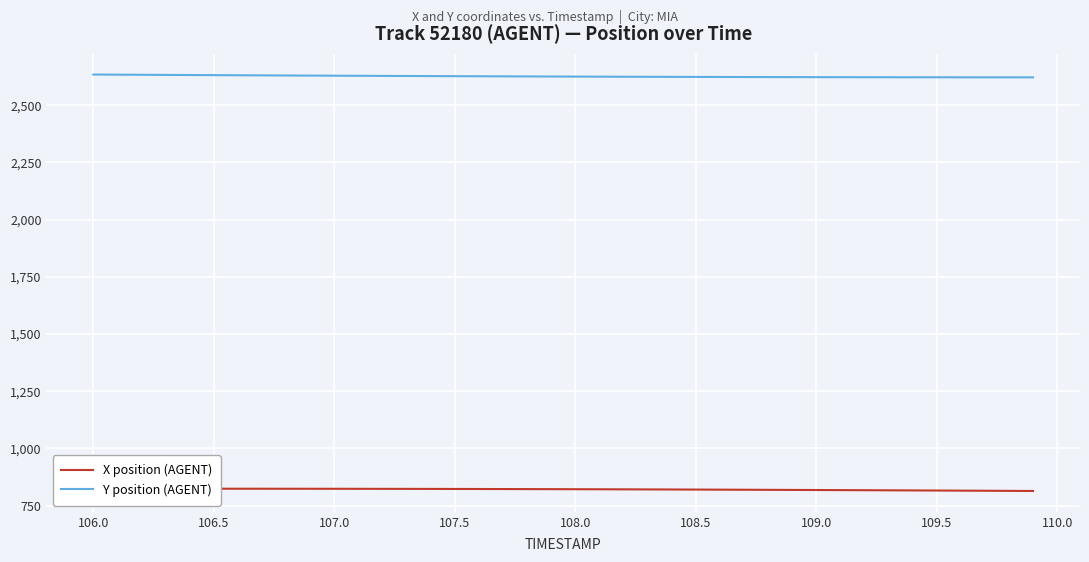

What are all the series names shown in the legend?

X position (AGENT), Y position (AGENT)